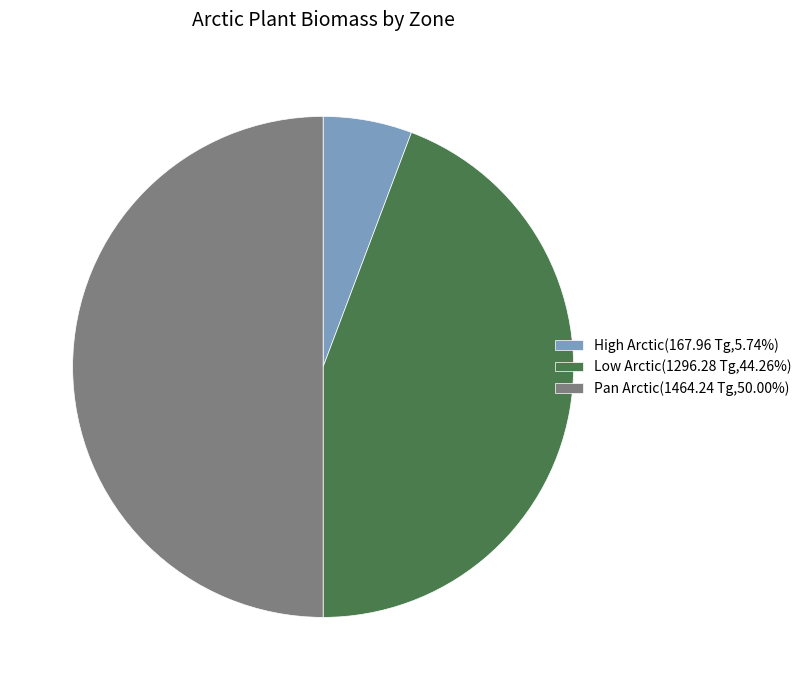

Combined, do Low Arctic(1296.28 Tg,44.26%) and Pan Arctic(1464.24 Tg,50.00%) account for over 50%?

Yes